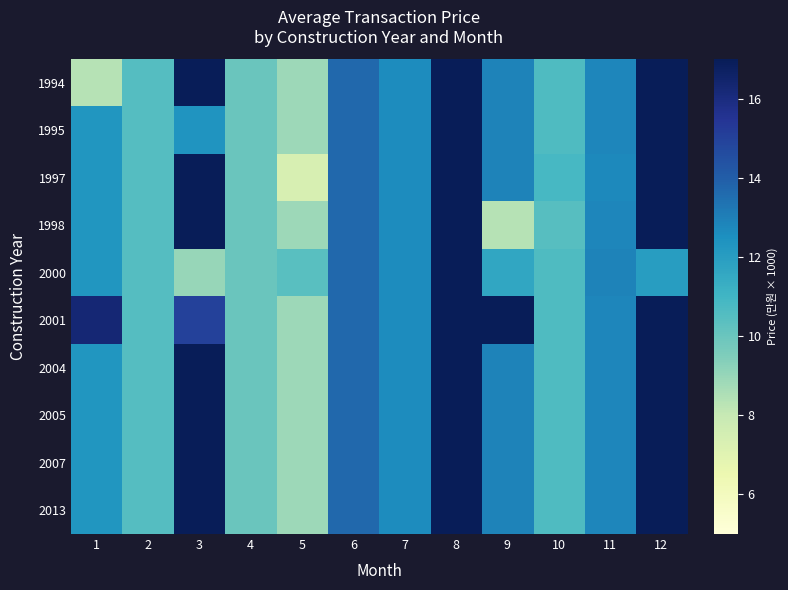

Rank the series at 1 from lowest to highest value.

1994, 1995, 1997, 1998, 2000, 2004, 2005, 2007, 2013, 2001